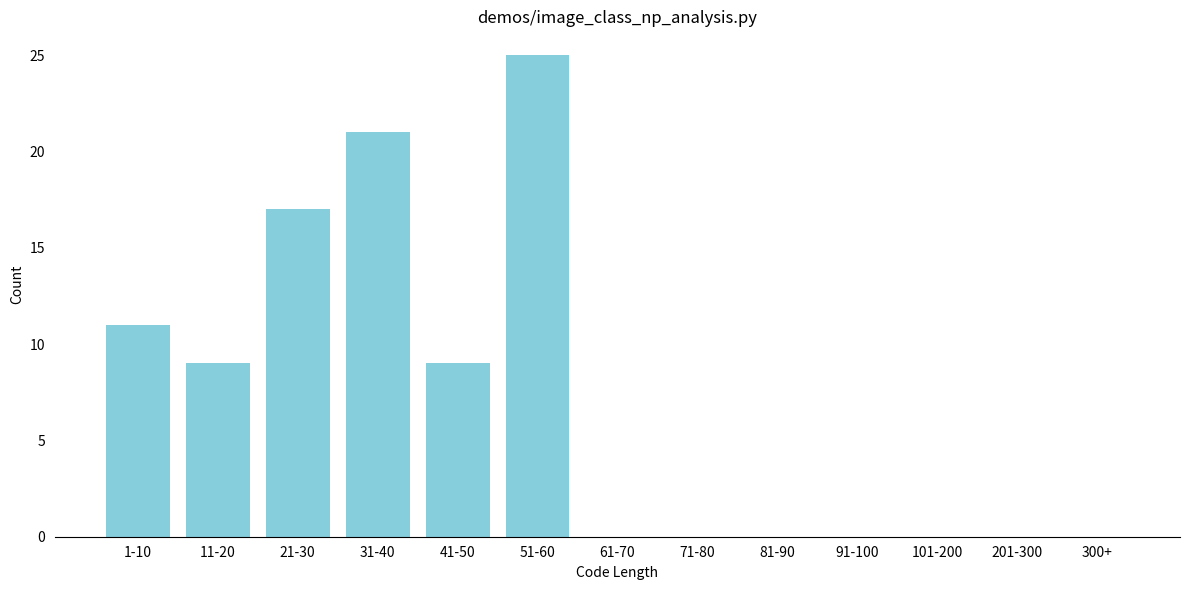

Reading right to left, what are all the values shown in this chart?

300+=0	201-300=0	101-200=0	91-100=0	81-90=0	71-80=0	61-70=0	51-60=25	41-50=9	31-40=21	21-30=17	11-20=9	1-10=11